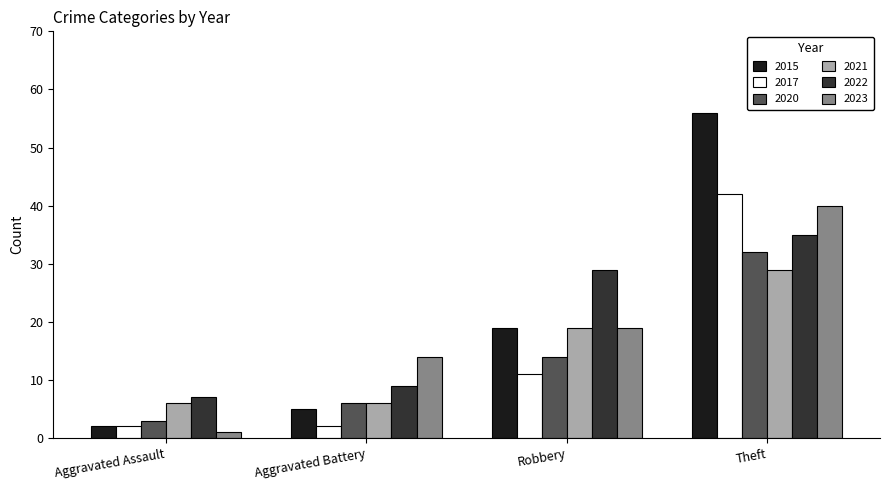

At how many categories does at least one series exceed 17?

2